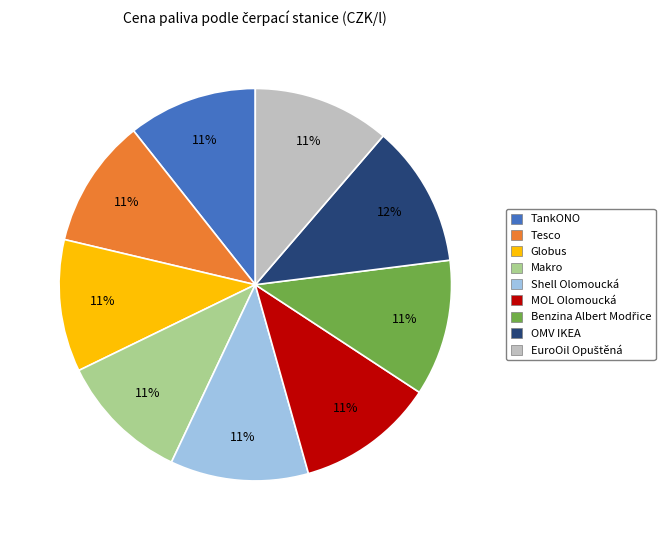

Is Tesco the majority of the pie?

No